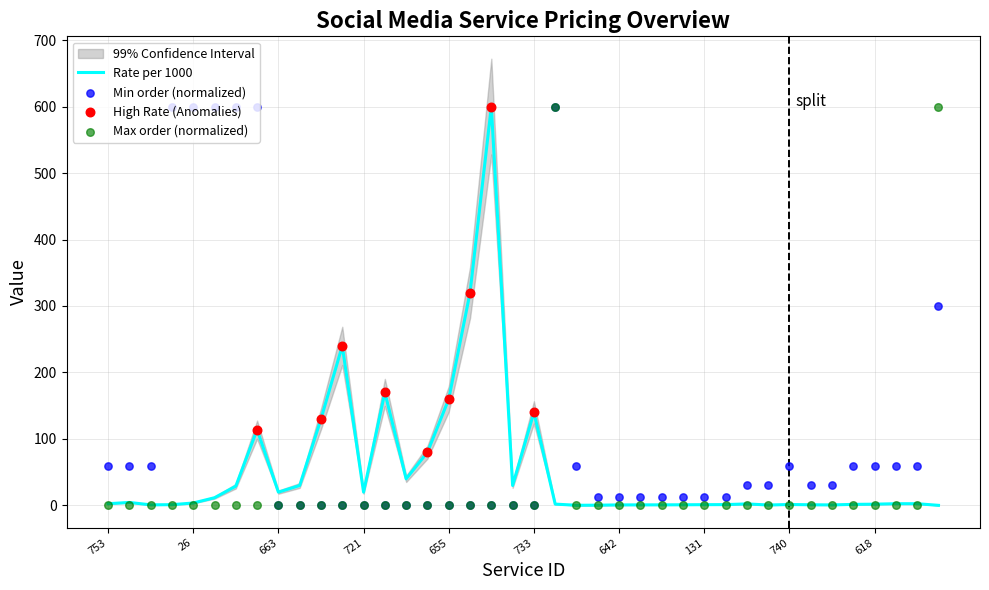

What is the maximum value for Rate per 1000?

600.0